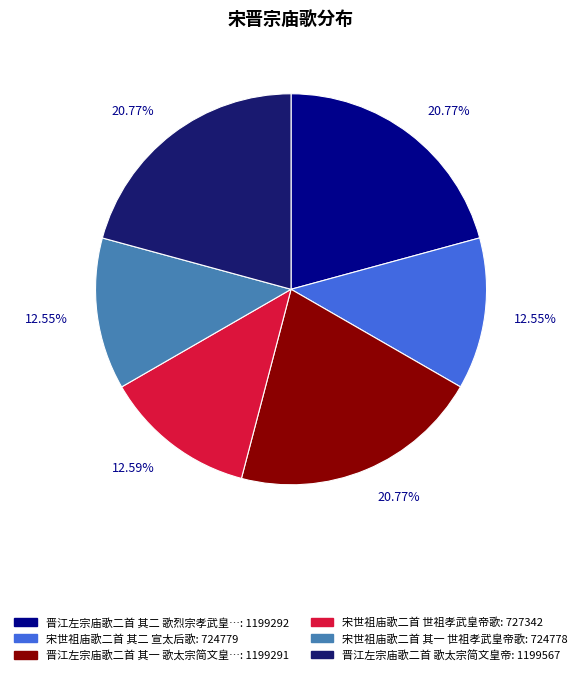

Is there any slice that represents more than half of the pie?

No